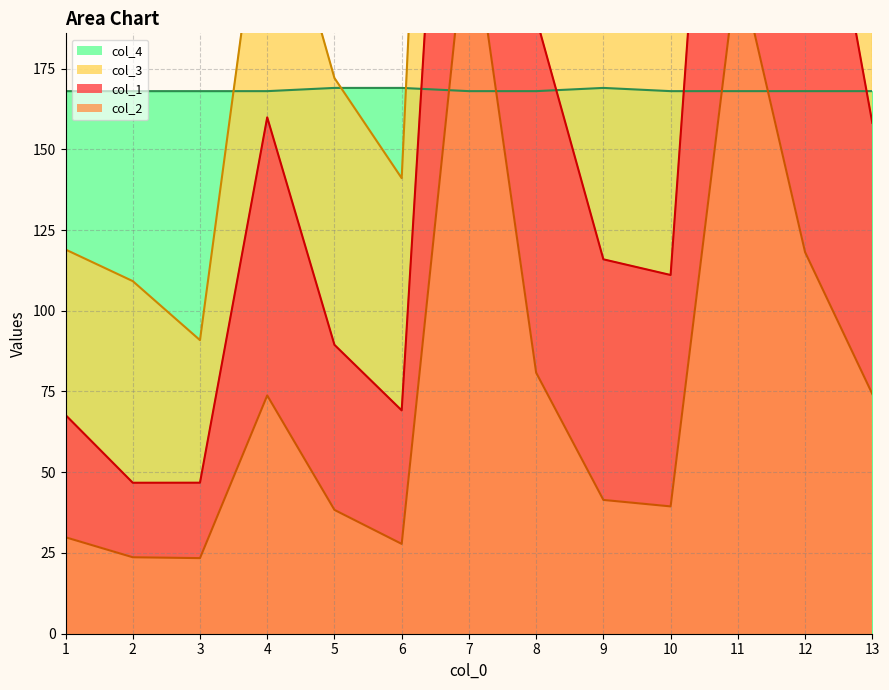

Reading right to left, extract all data points from this chart.

col_1: 158.2	273.2	401.7	111.1	115.9	190.7	409.6	69.2	89.5	159.9	46.8	46.7	67.7
col_2: 74.2	118.1	208.3	39.4	41.4	80.8	227.1	27.8	38.3	73.8	23.4	23.7	29.9
col_3: 252.7	397.5	576.7	214.6	213.2	341.4	580.1	141.1	172.1	245.5	90.9	109.2	119.0
col_4: 168.0	168.0	168.0	168.0	169.0	168.0	168.0	169.0	169.0	168.0	168.0	168.0	168.0